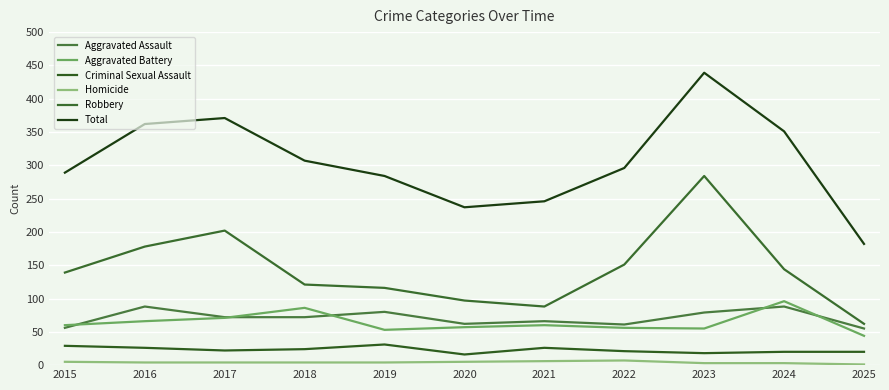

Which series has the largest range (max minus min)?

Total